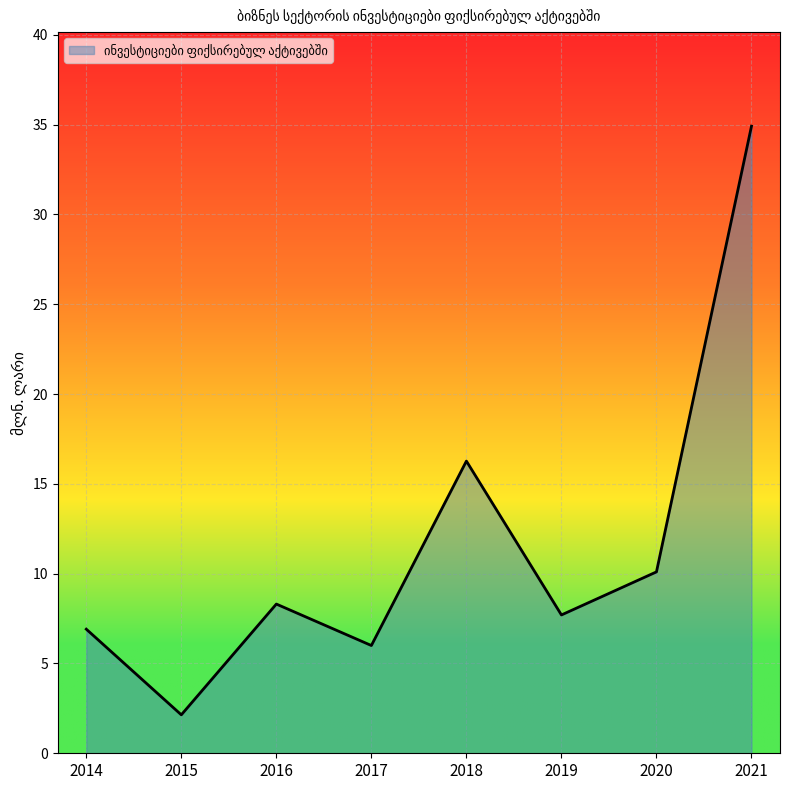

What is the change in value from 2014 to 2021?

+28.0